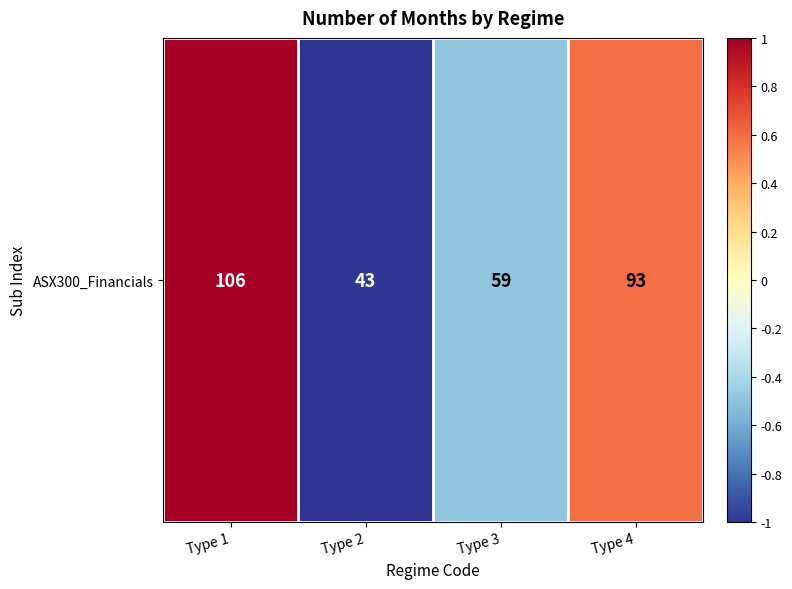

At which category does the chart reach its peak across all series?

Type 1